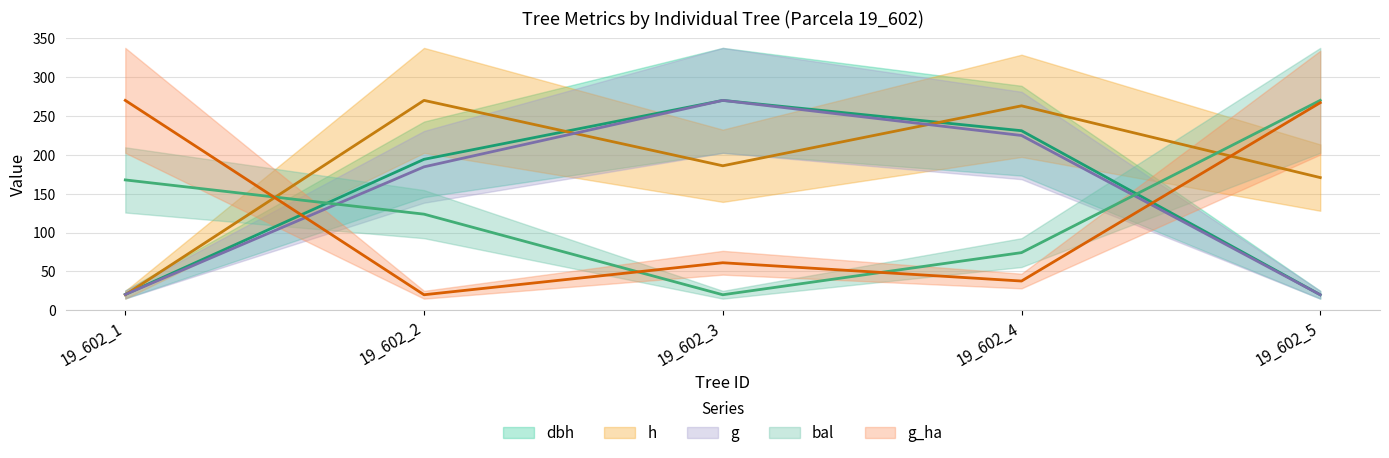

Rank the categories by g_ha value from highest to lowest.

19_602_1, 19_602_5, 19_602_3, 19_602_4, 19_602_2